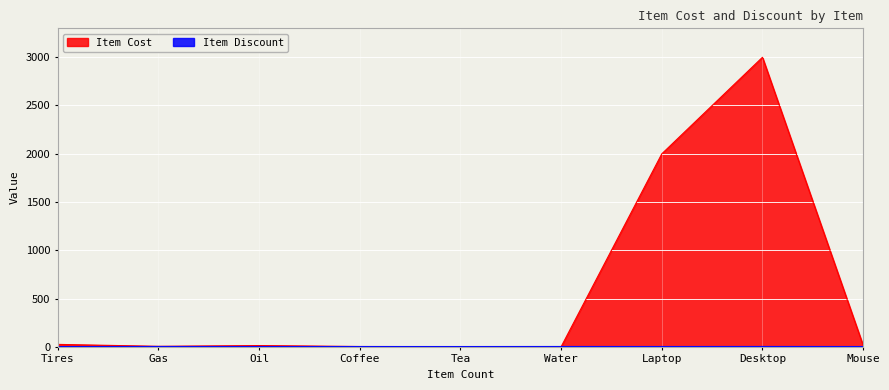

At which category does Item Discount reach its first local valley?

Tea